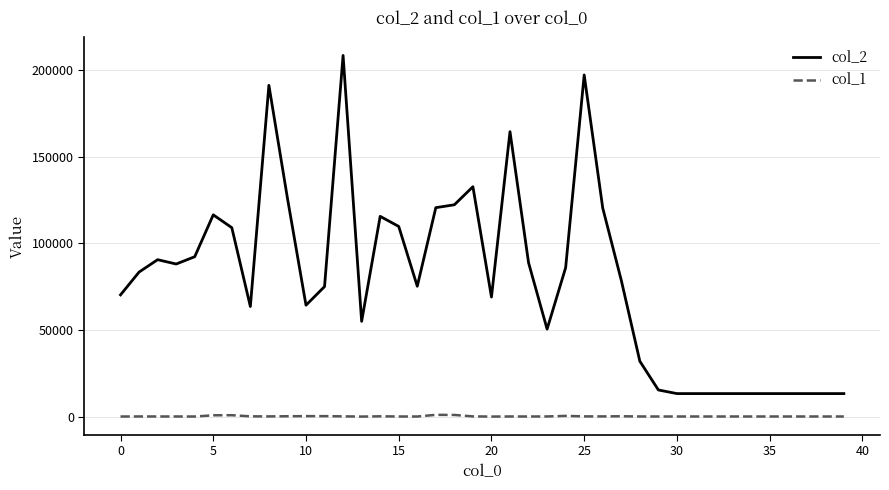

Rank the series by their maximum value, from lowest to highest.

col_1, col_2